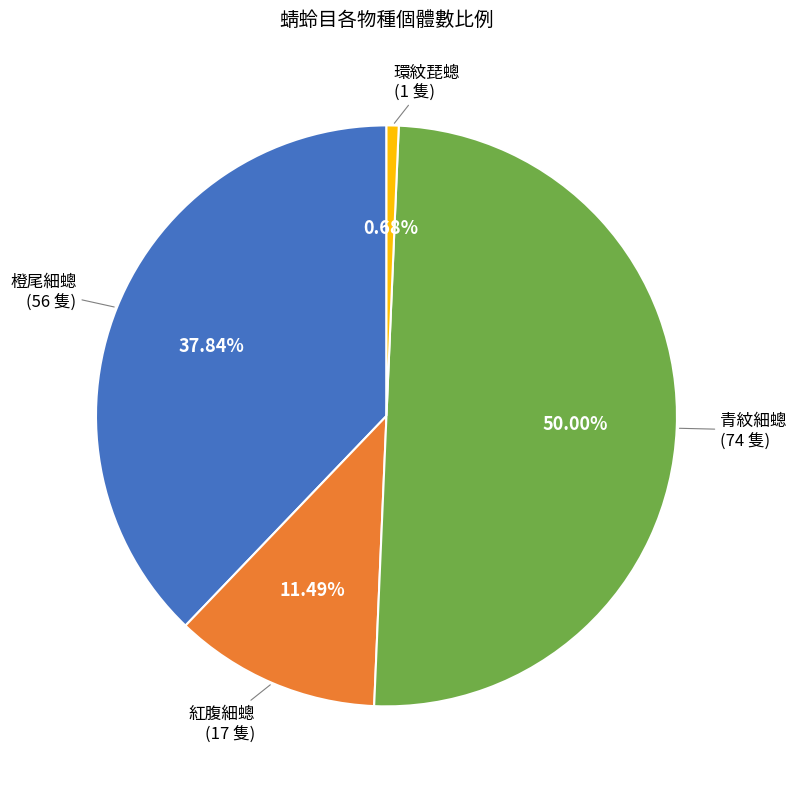

Count the number of slices in the pie.

4